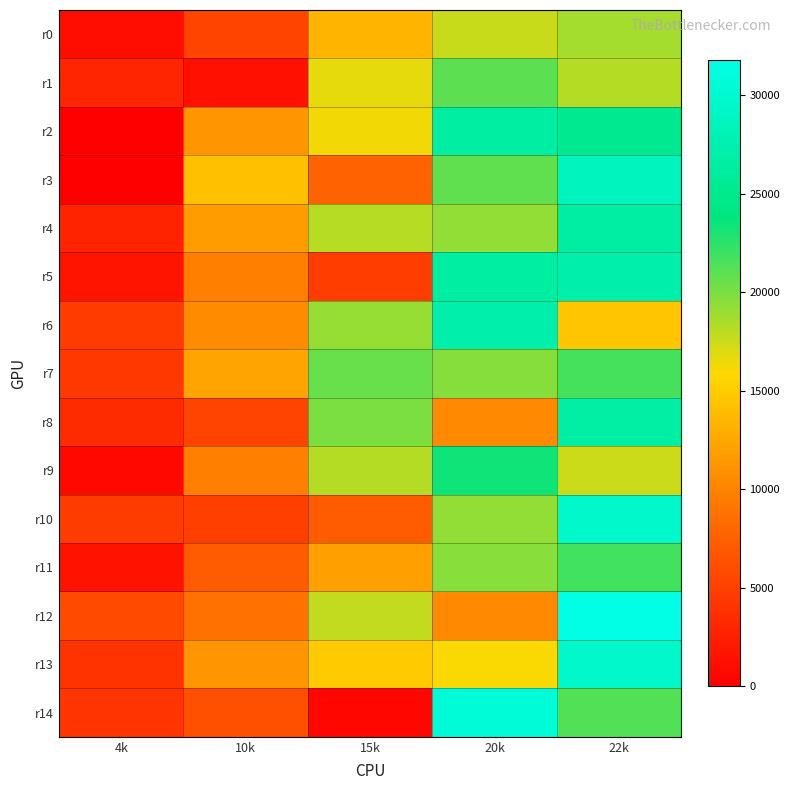

Which has a higher value, 10k or 22k?

22k